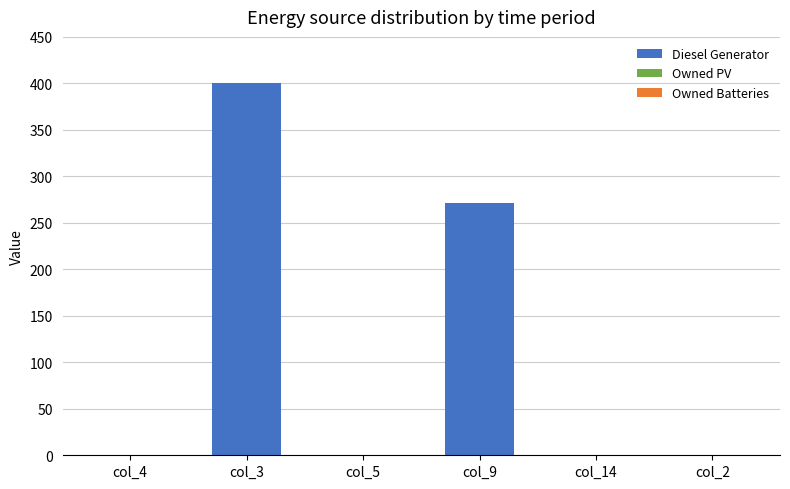

Reading right to left, list all the values displayed in this chart.

col_2=0	col_14=0	col_9=271	col_5=0	col_3=400	col_4=0